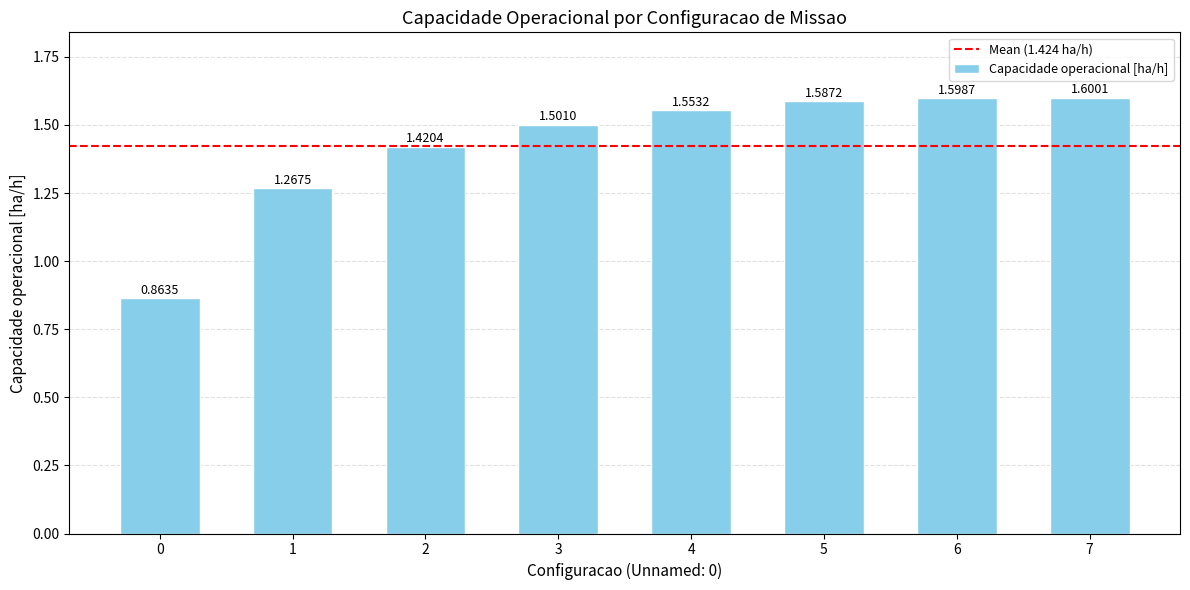

What is the difference between the values at 3 and 1?

0.2